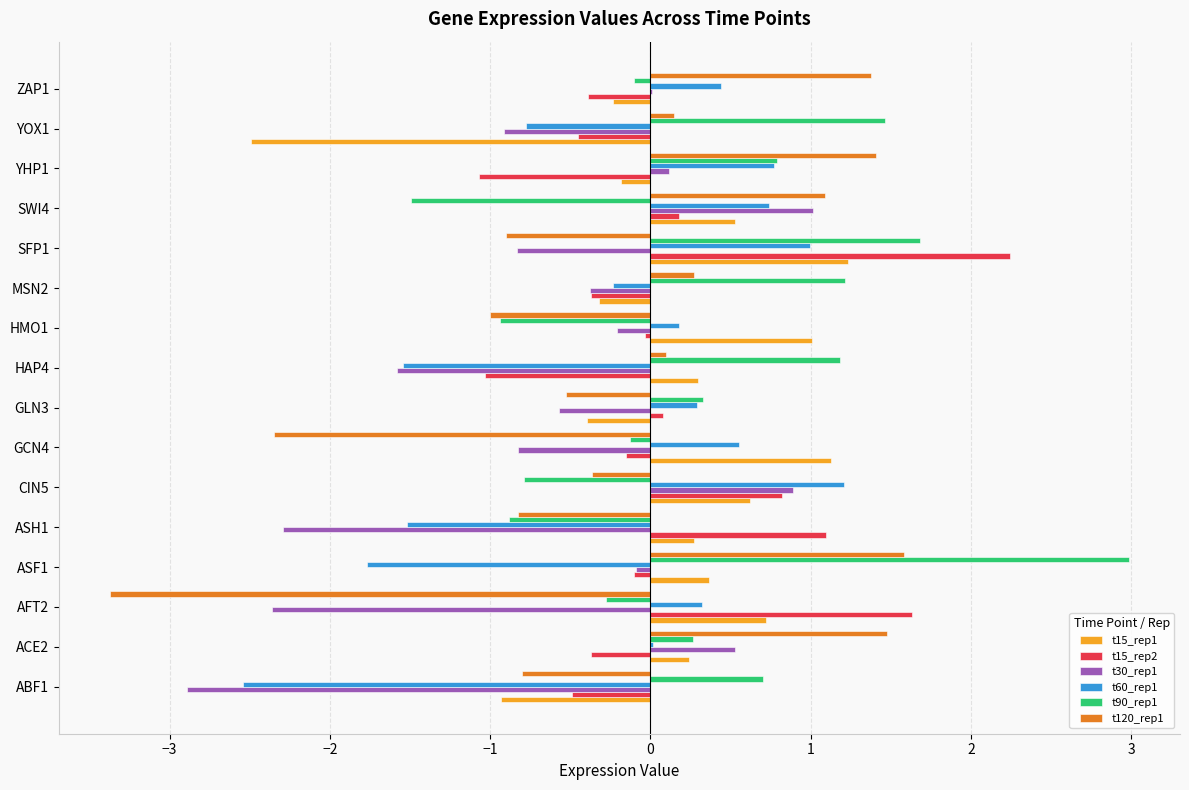

True or false: t90_rep1 has a value of -0.9 at HMO1.

True